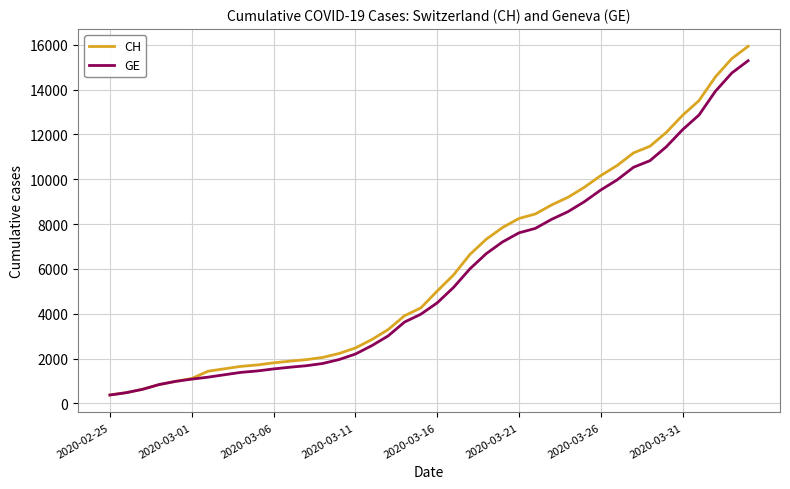

What is the highest value of the CH series?

15926